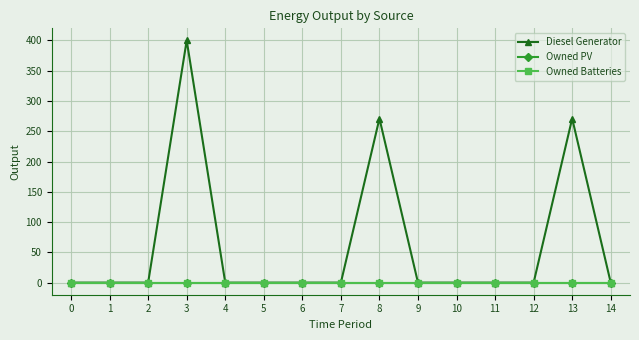

Does the chart have visible grid lines?

Yes